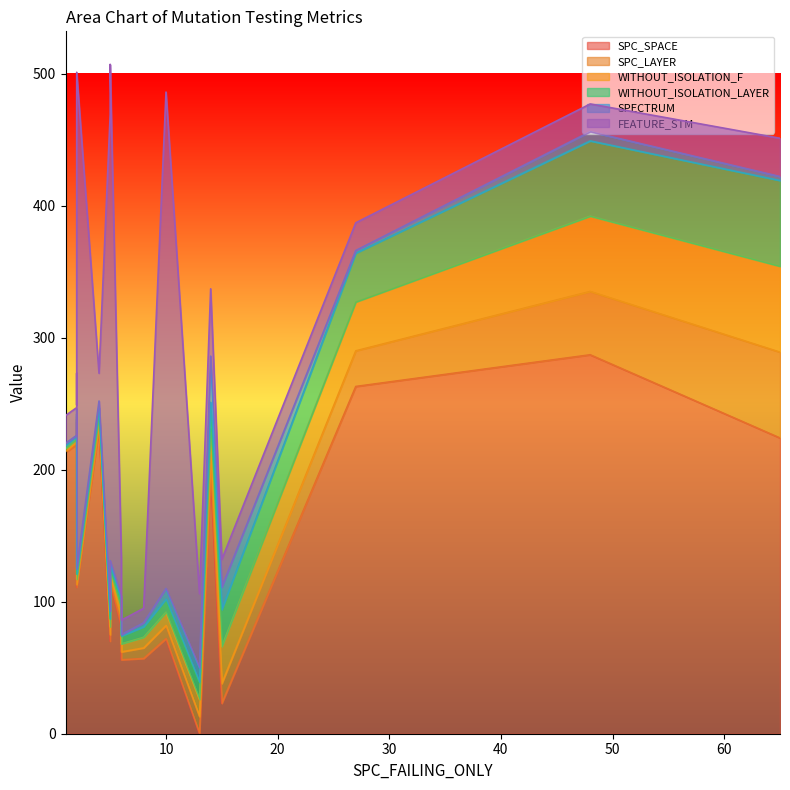

Does the chart display data point markers on the line(s)?

No